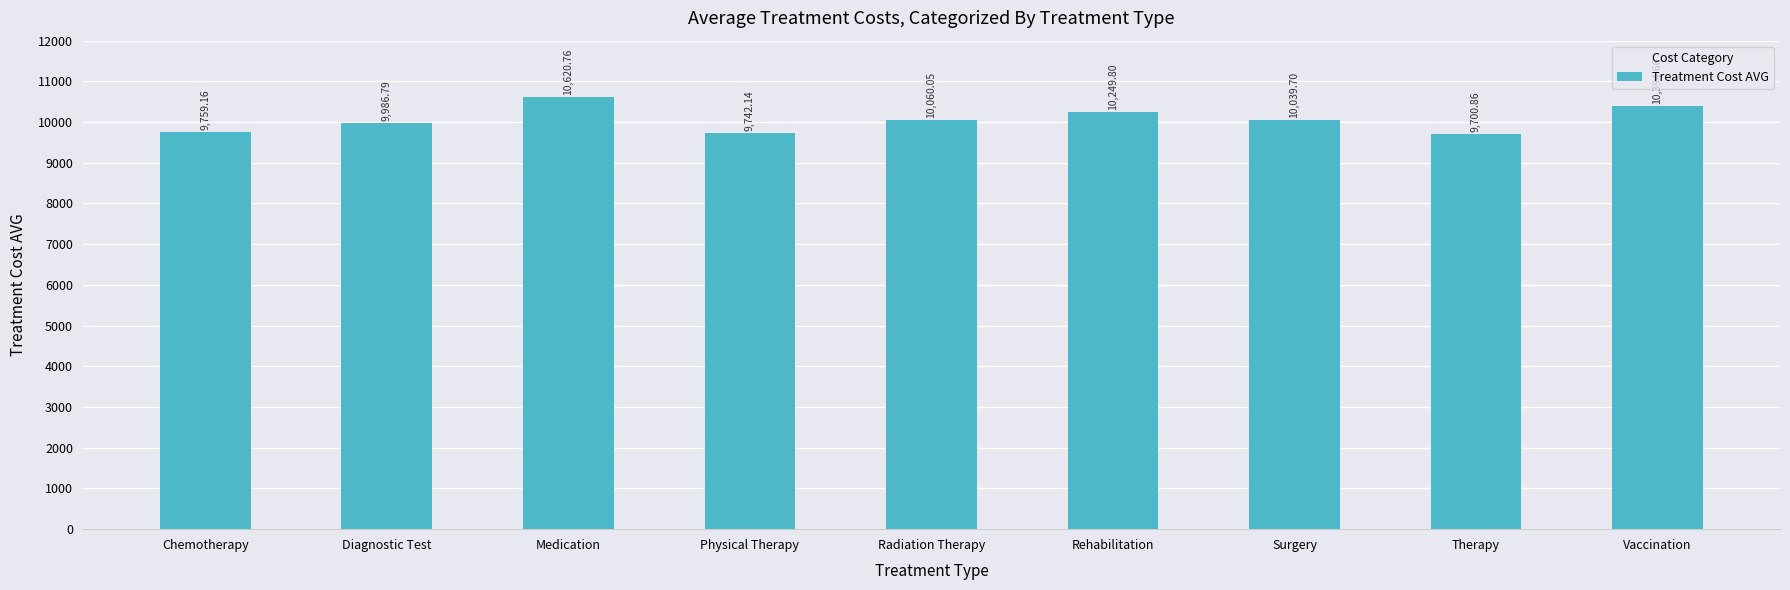

What is the sum of all values?

90553.9